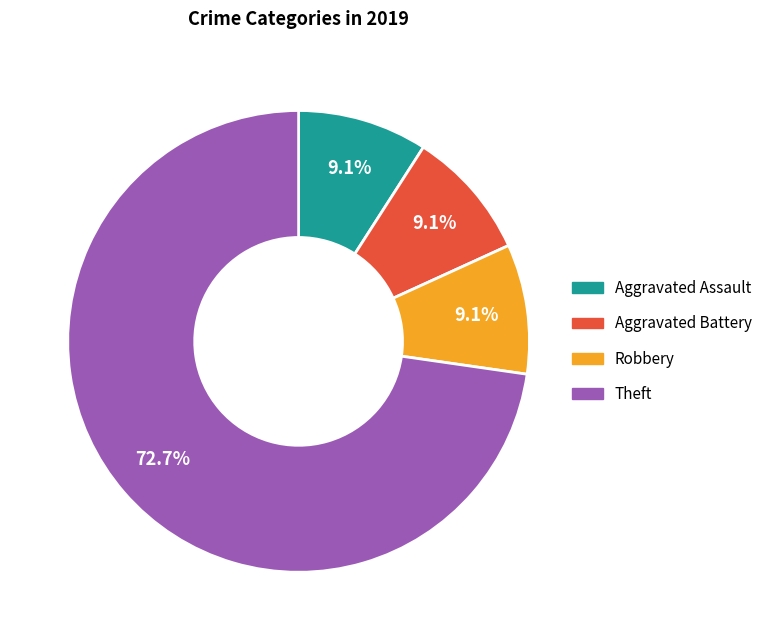

How many slices are in this pie chart?

4